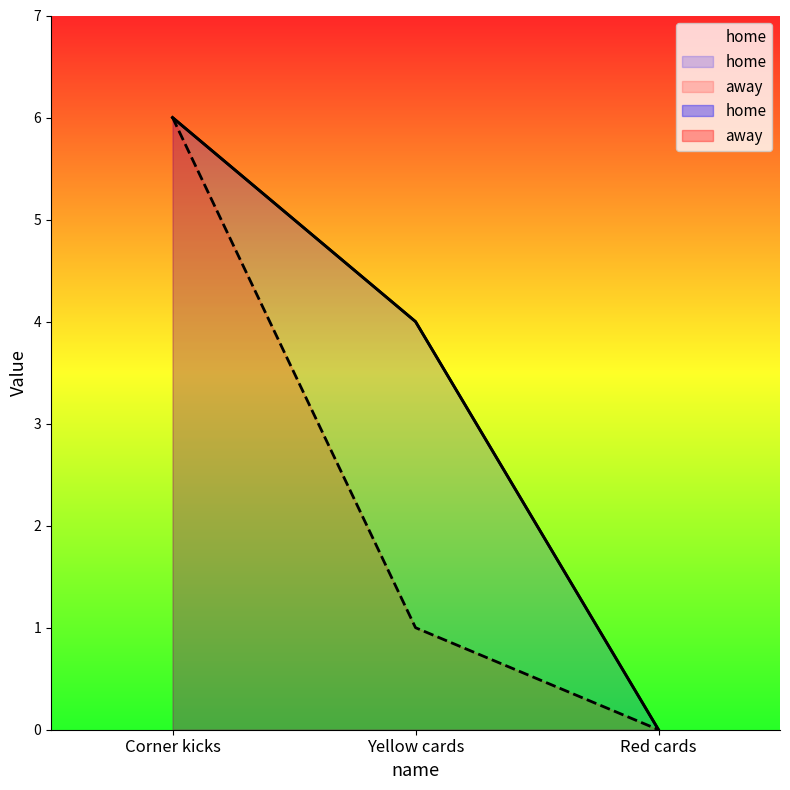

What is the average value of the home series?

3